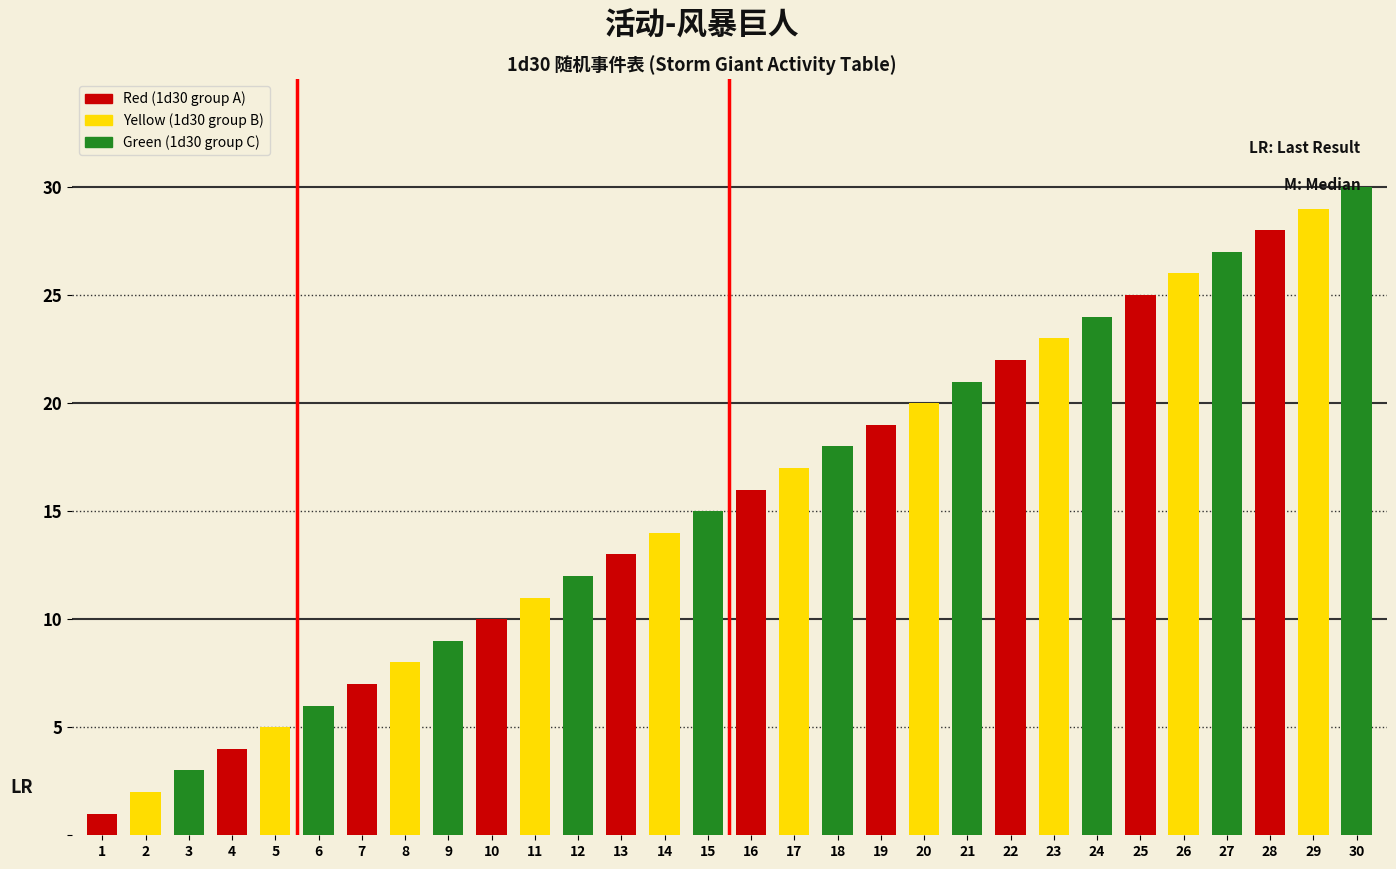

What is the value of the 11th bar from the left?

11